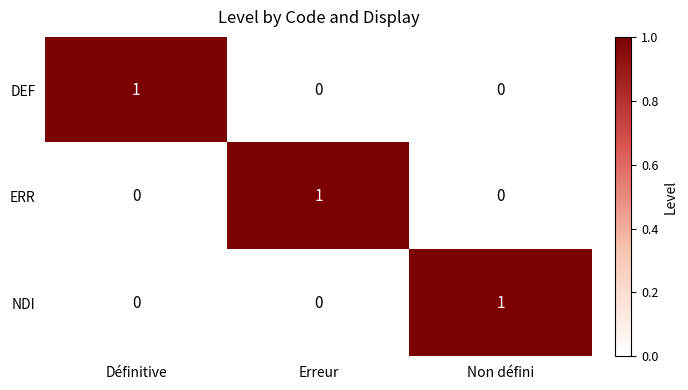

What is the greatest value displayed?

1